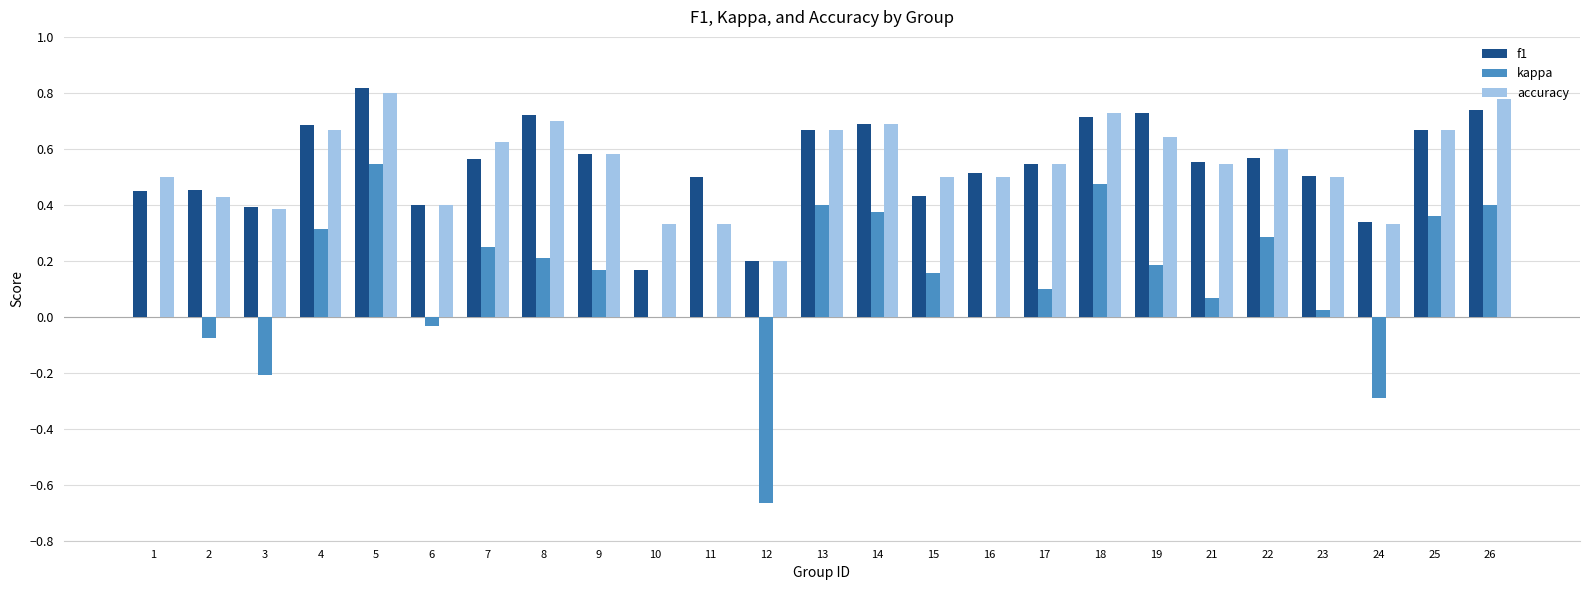

Does the chart contain stacked bars?

No